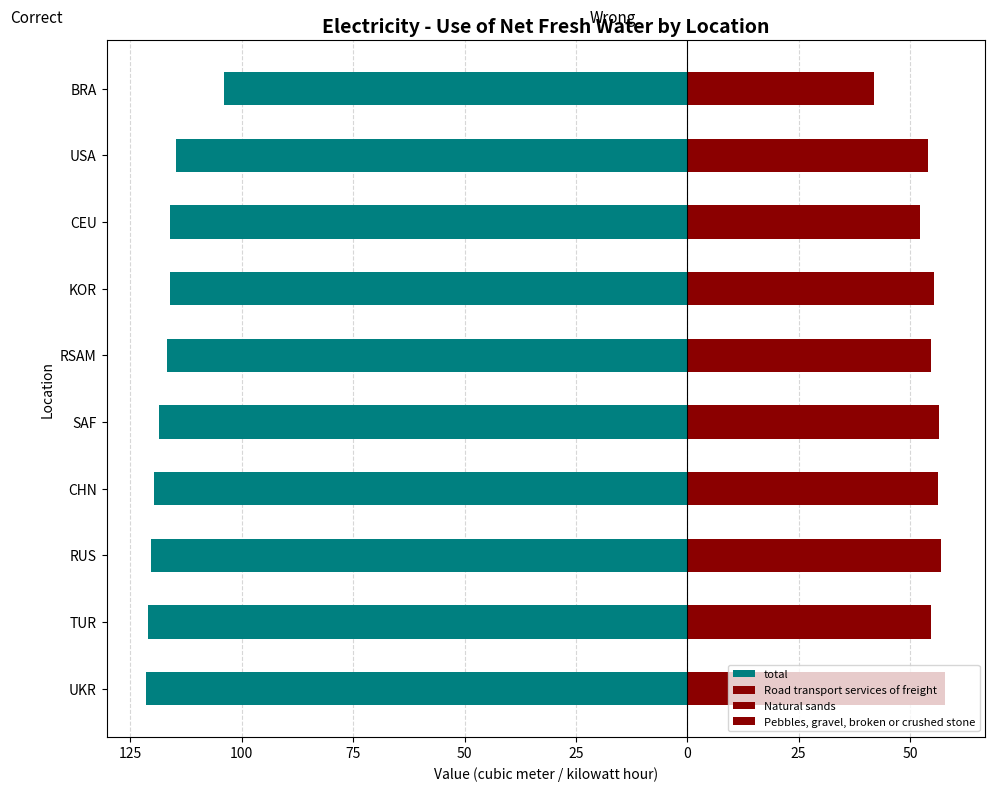

The Natural sands series shows 28.9 at CHN. True or false?

False